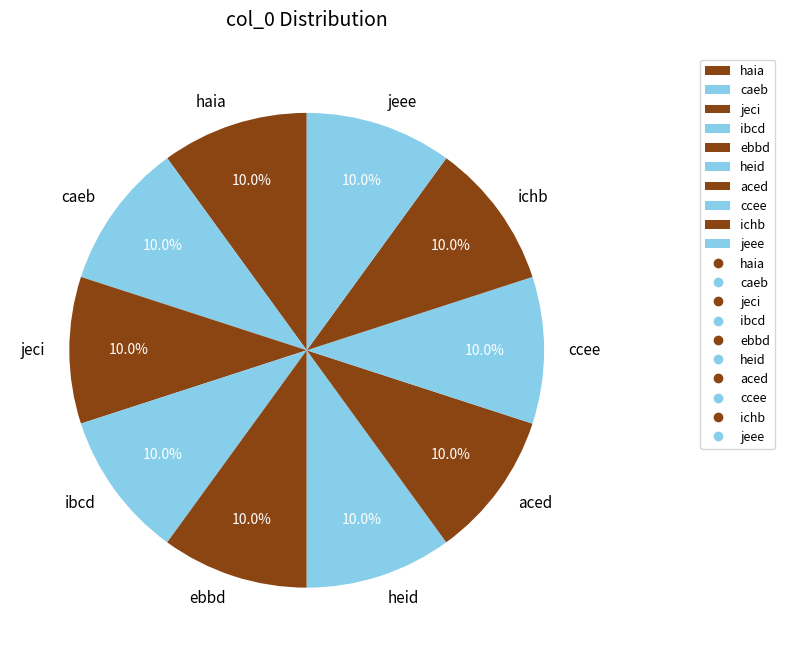

To the nearest percent, what is the average slice percentage?

10%